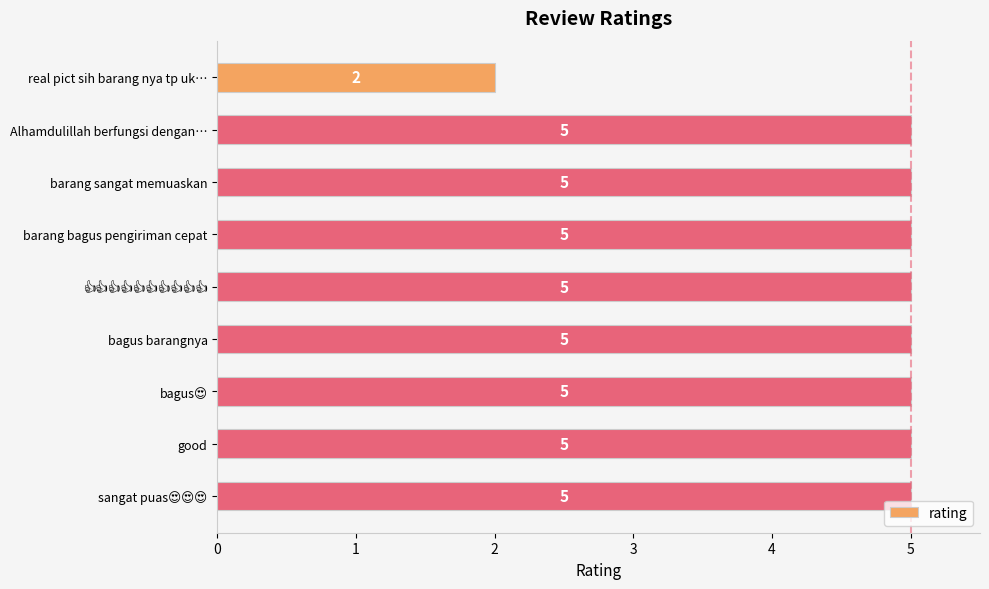

What is the value of the 3rd bar from the top?

5